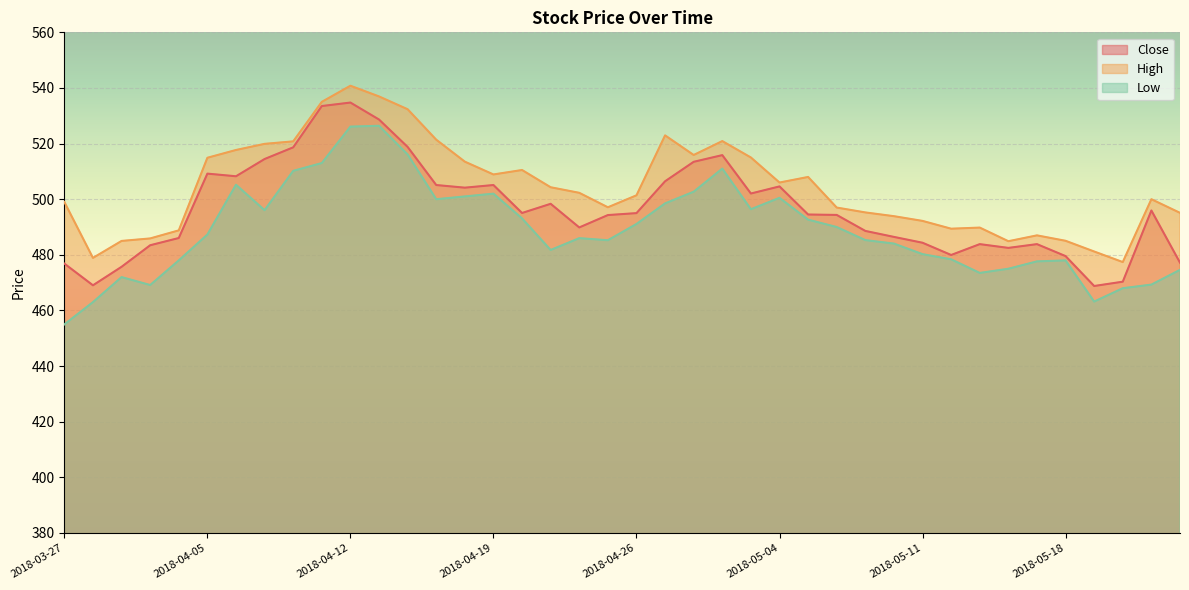

Reading right to left, extract all data points from this chart.

Close: 477.2	495.9	470.4	468.8	479.6	483.9	482.5	483.9	479.9	484.4	486.4	488.6	494.4	494.5	504.6	502.1	515.9	513.5	506.4	495.0	494.3	489.9	498.4	495.1	505.1	504.1	505.1	518.8	528.6	534.8	533.5	518.6	514.5	508.2	509.2	486.1	483.4	475.7	469.1	476.9
High: 495.1	500.0	477.4	481.2	485.1	487.0	484.9	489.8	489.4	492.2	493.9	495.2	497.0	508.0	506.0	515.0	520.9	515.9	523.0	501.4	497.1	502.3	504.3	510.5	508.9	513.5	521.4	532.4	537.0	540.8	535.0	520.8	519.9	517.7	514.9	488.8	485.9	485.0	478.9	499.0
Low: 474.6	469.3	468.0	463.2	478.0	477.6	475.0	473.5	478.4	480.2	484.1	485.3	490.0	492.6	500.5	496.4	511.0	502.7	498.5	491.1	485.2	486.0	481.8	493.1	502.0	501.0	500.0	516.1	526.4	526.1	513.0	510.2	496.1	505.2	487.3	478.0	469.1	472.0	463.0	455.0